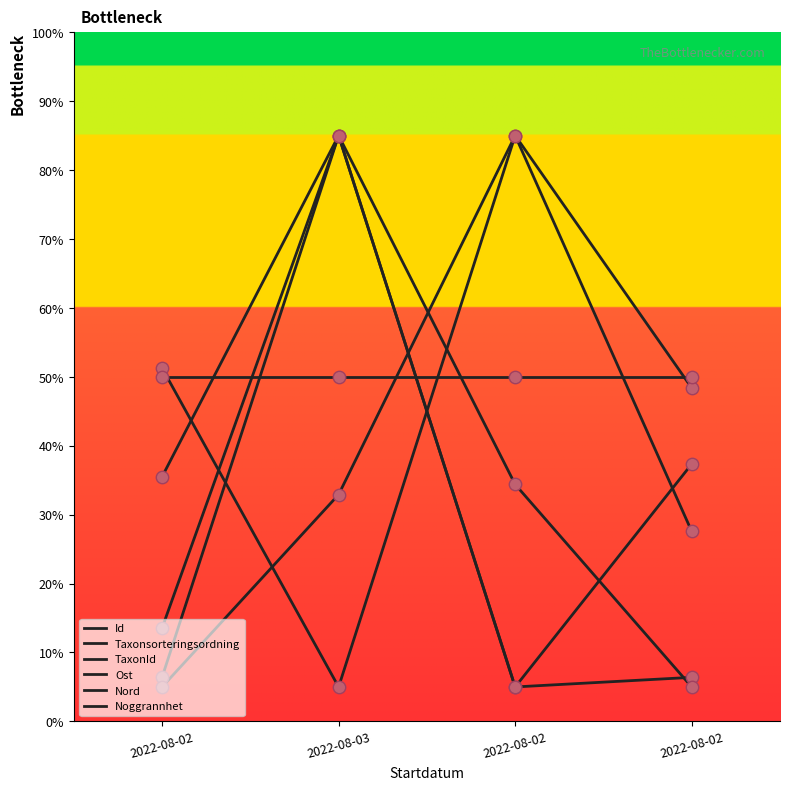

What is the total value across all series at 2022-08-02?

161.7